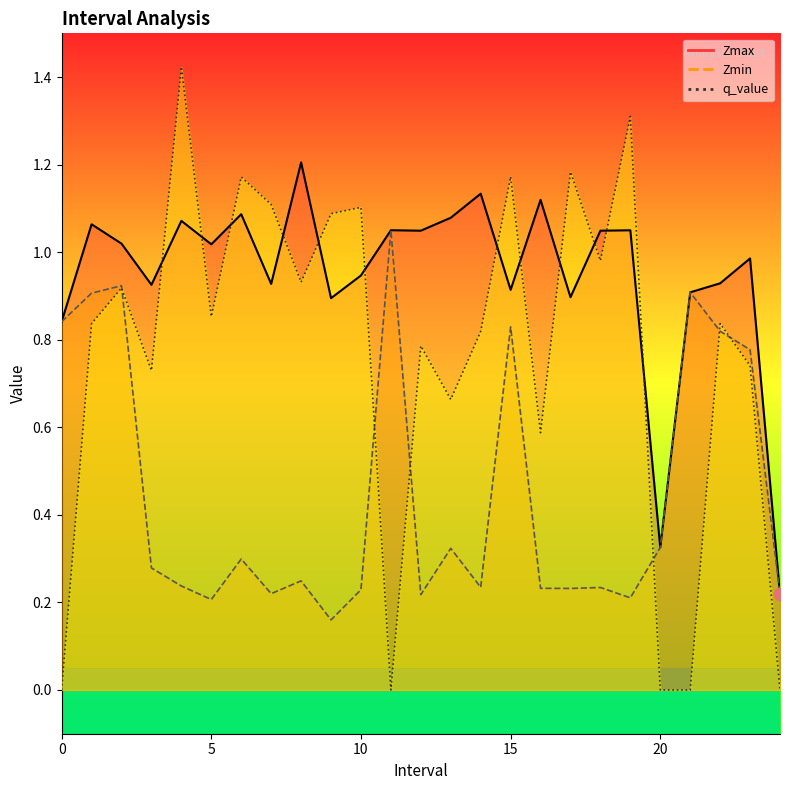

Which has a higher value, 2.0 or 21.0?

2.0